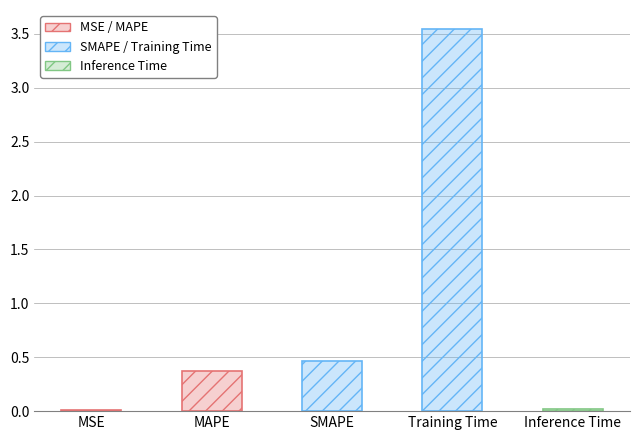

Between MSE and Training Time, which is larger?

Training Time